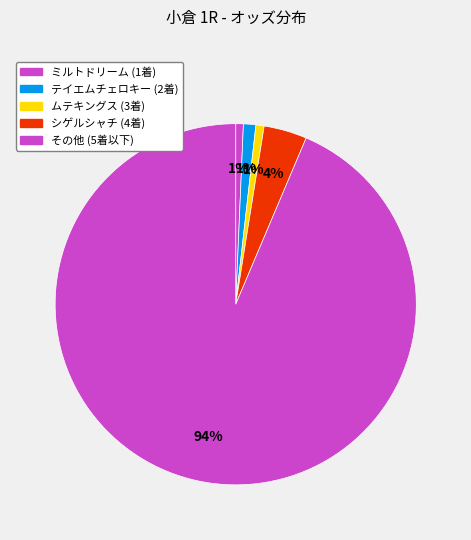

Count the number of slices in the pie.

5